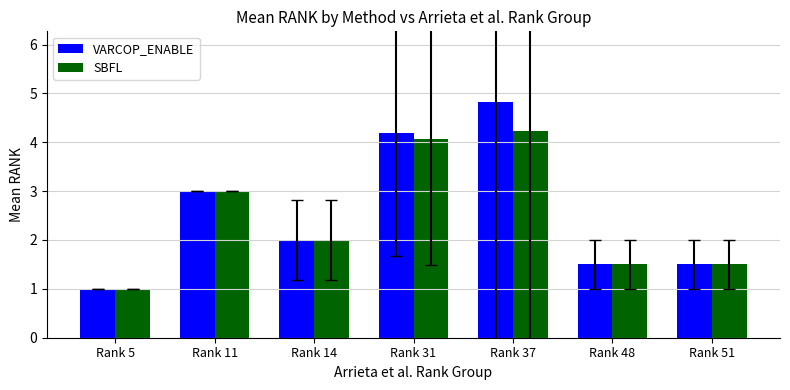

Does the chart contain stacked bars?

No